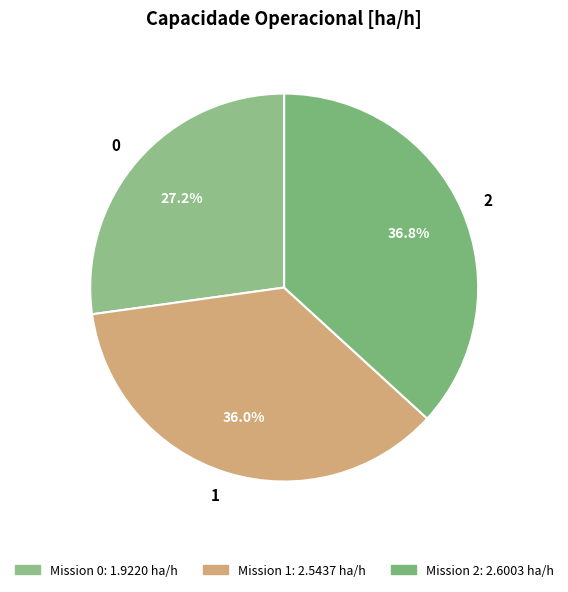

To the nearest percent, what is the average slice percentage?

33%